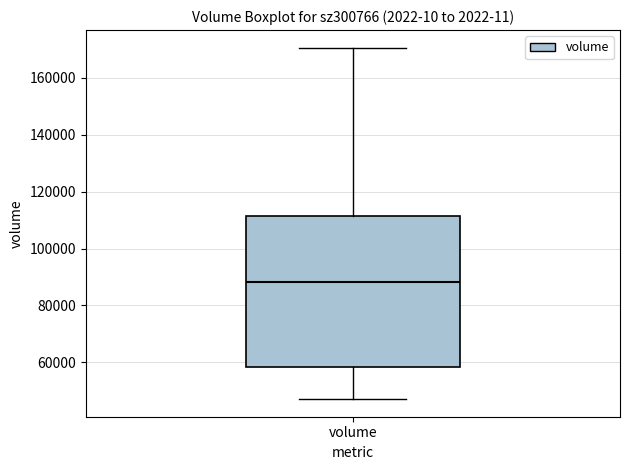

Read this box plot against the y-axis: the position of the median line, the range covered by the box, and the ends of both whiskers. The values are not printed on the chart, so give them approximately, as read against the axis.

median 88000, box 58000 to 112000, whiskers 48000 to 170000